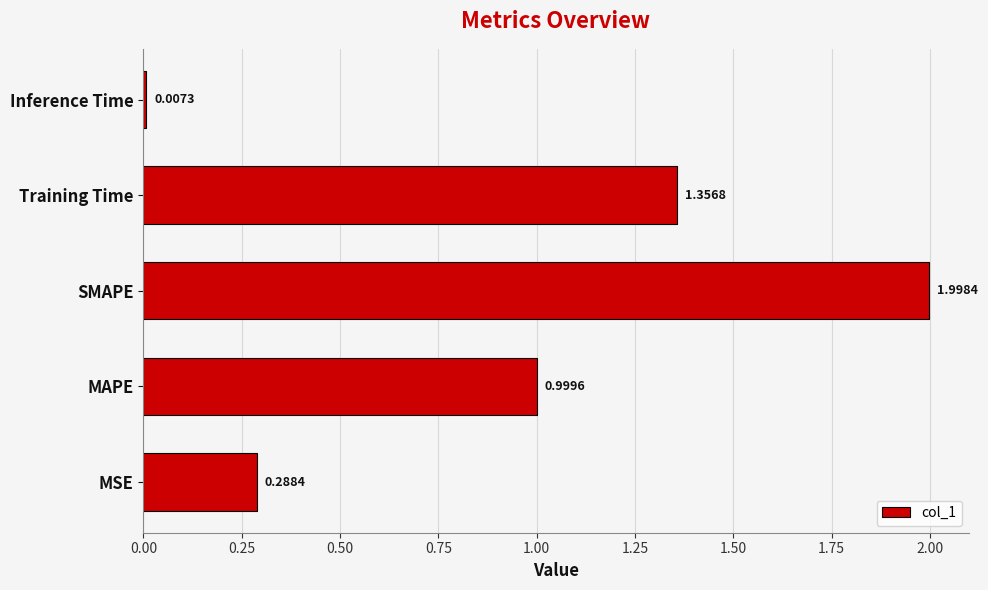

How many bars are there in total?

5